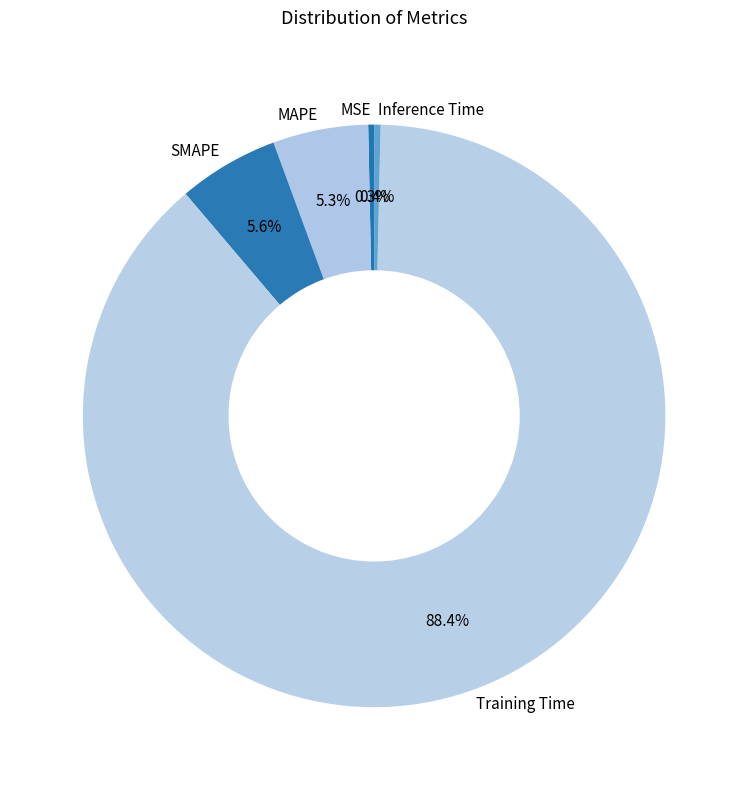

How many slices are in this pie chart?

5